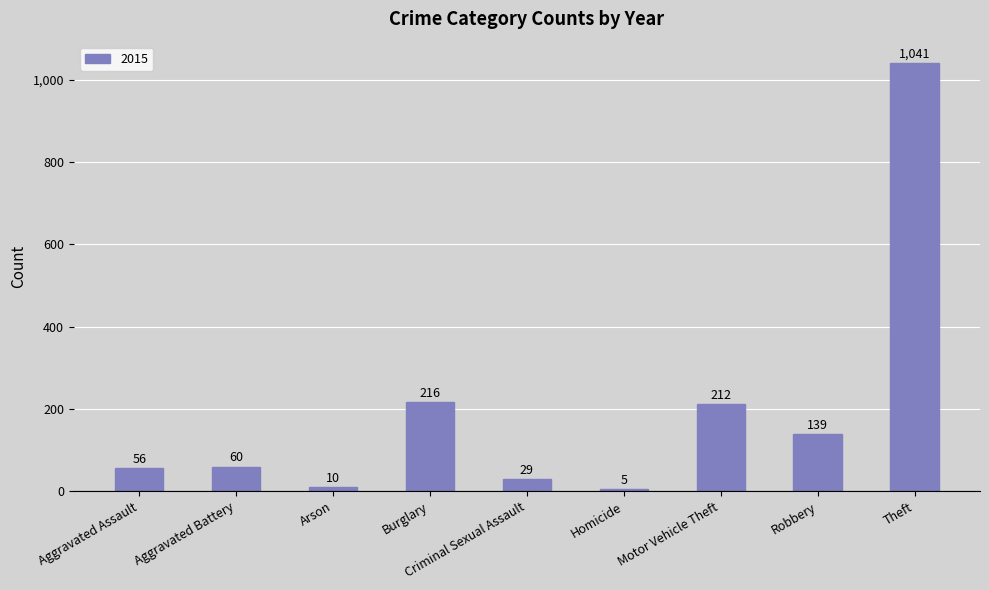

What is the label of the 9th bar from the right?

Aggravated Assault